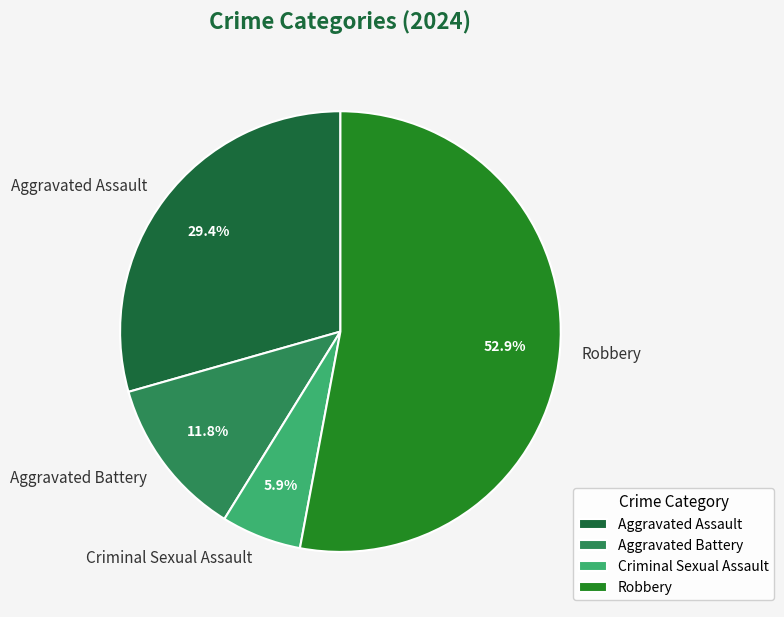

Combined, do Robbery and Aggravated Battery account for over 50%?

Yes